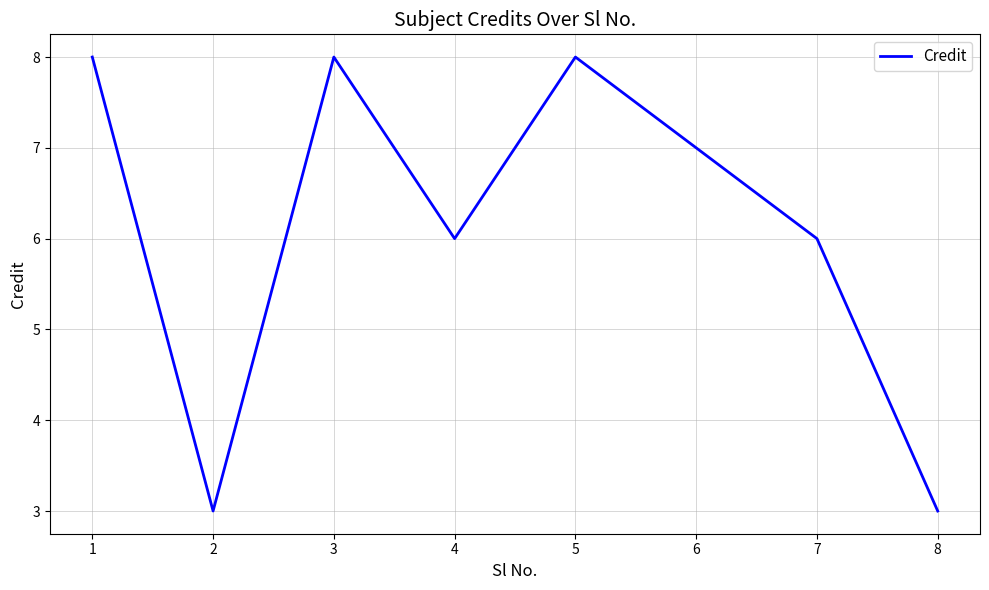

What is the difference between the second highest and minimum values?

5